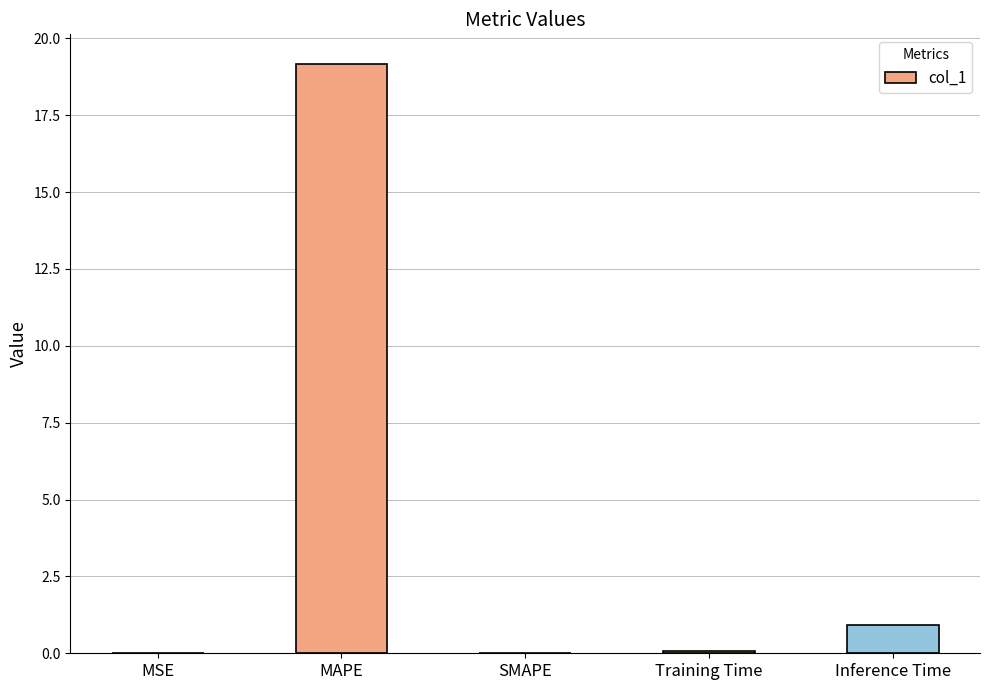

At which category does the chart reach its peak across all series?

MAPE